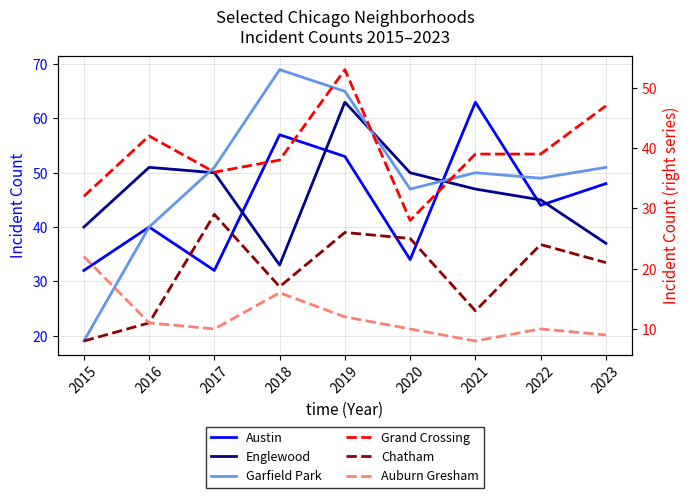

What is the spread (max minus min) of values at 2017?

41